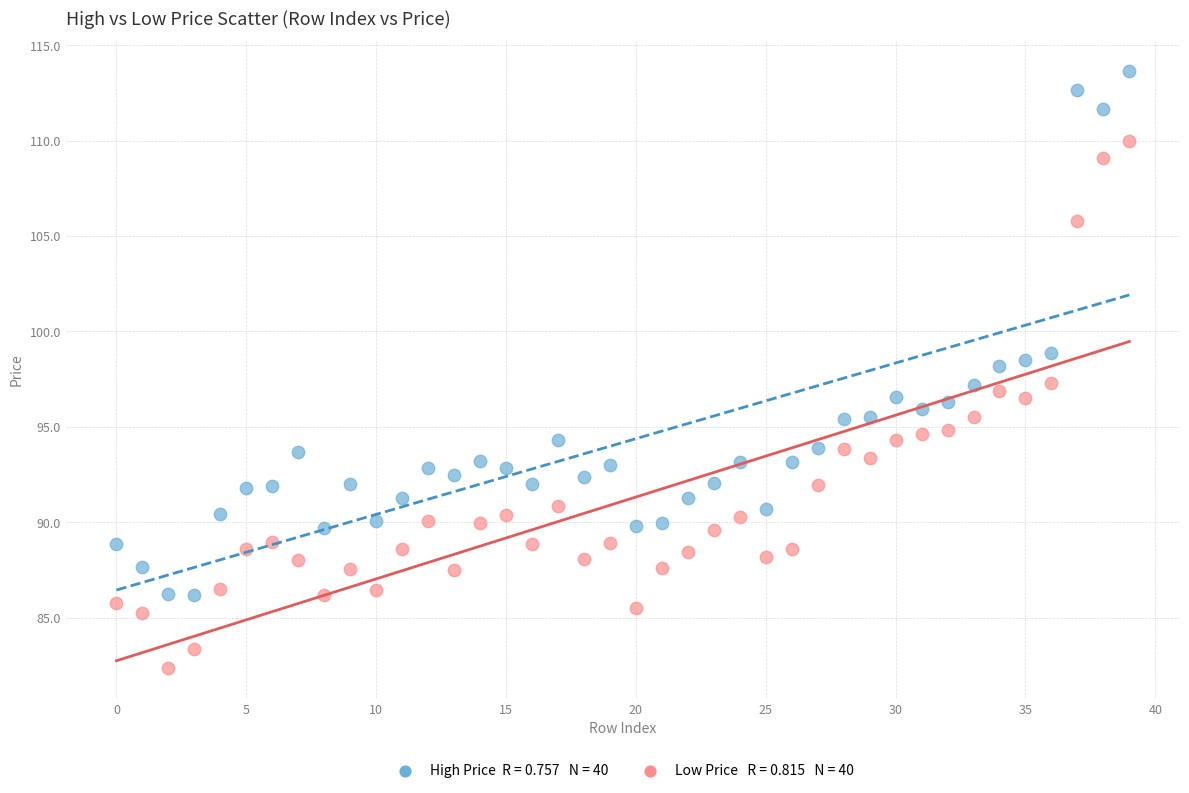

Across all data points, what is the range of Y values (max minus min)?

31.3